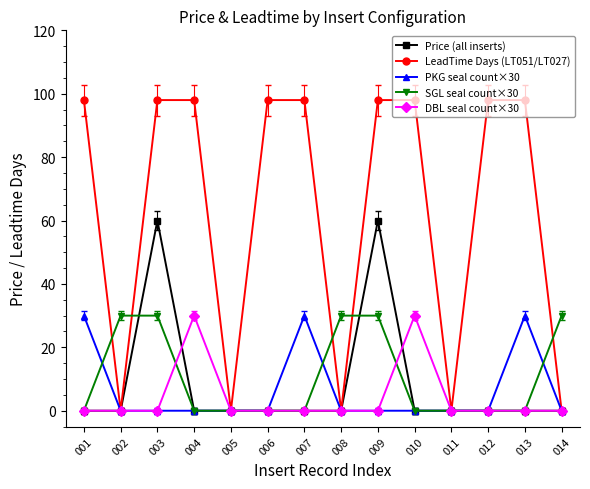

How many lines are shown in the chart?

5